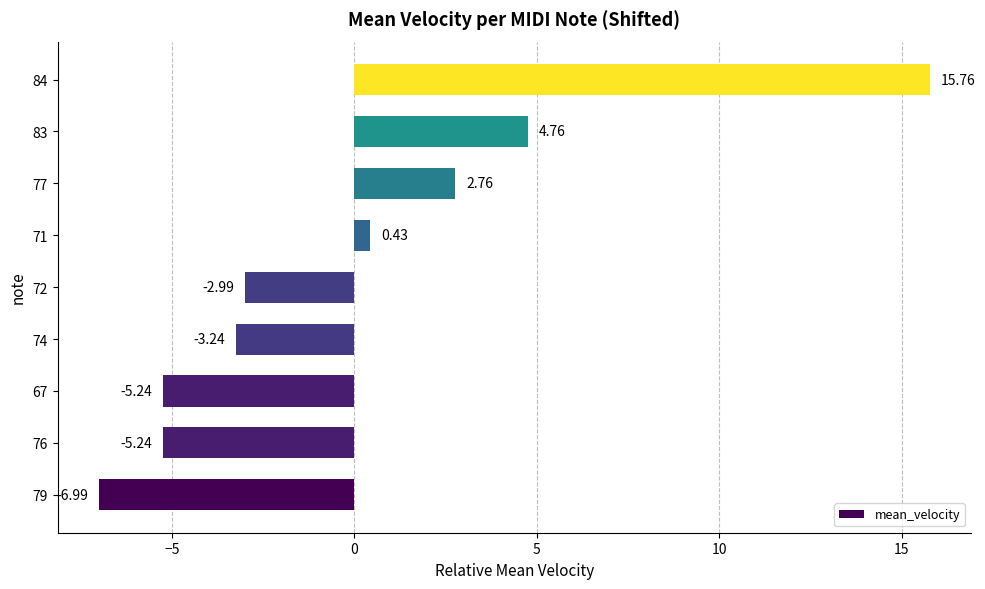

Between 79 and 84, which is larger?

84